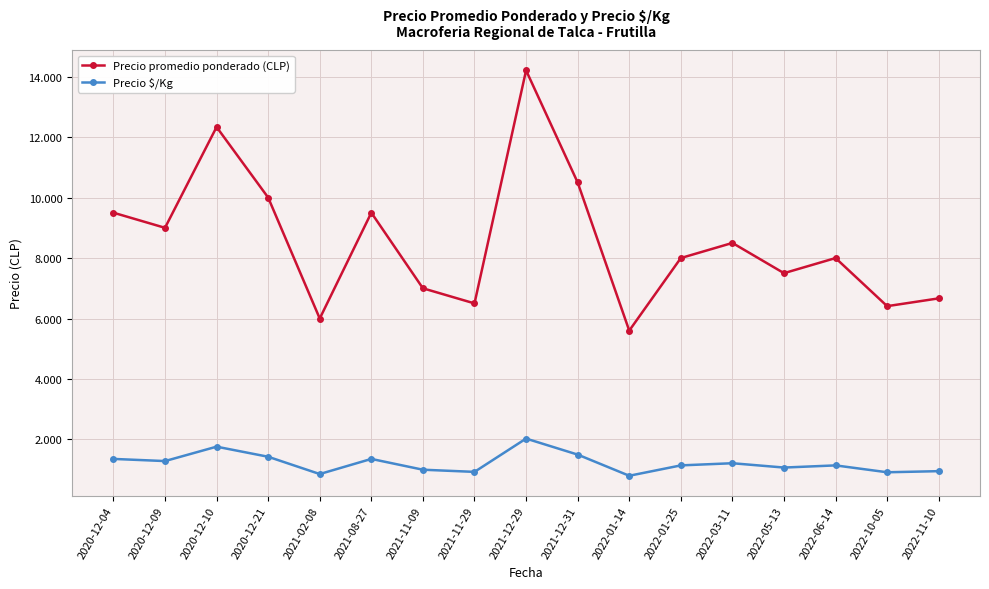

Reading left to right, extract all data points from this chart.

Precio promedio ponderado (CLP): 2020-12-04=9500.0	2020-12-09=9000.0	2020-12-10=12333.3	2020-12-21=10000.0	2021-02-08=6000.0	2021-08-27=9500.0	2021-11-09=7000.0	2021-11-29=6500.0	2021-12-29=14207.2	2021-12-31=10500.0	2022-01-14=5600.0	2022-01-25=8000.0	2022-03-11=8500.0	2022-05-13=7500.0	2022-06-14=8000.0	2022-10-05=6409.0	2022-11-10=6666.7
Precio $/Kg: 2020-12-04=1357.0	2020-12-09=1286.0	2020-12-10=1762.0	2020-12-21=1428.5	2021-02-08=857.0	2021-08-27=1357.0	2021-11-09=1000.0	2021-11-29=928.5	2021-12-29=2029.8	2021-12-31=1500.0	2022-01-14=800.0	2022-01-25=1143.0	2022-03-11=1214.5	2022-05-13=1071.5	2022-06-14=1143.0	2022-10-05=915.5	2022-11-10=952.3